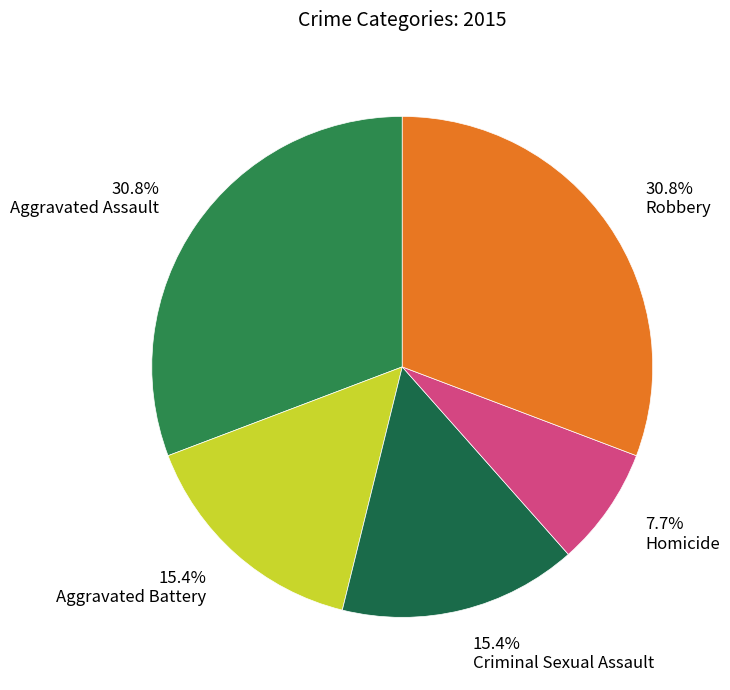

What percentage is the Aggravated Battery slice, to the nearest percent?

15%